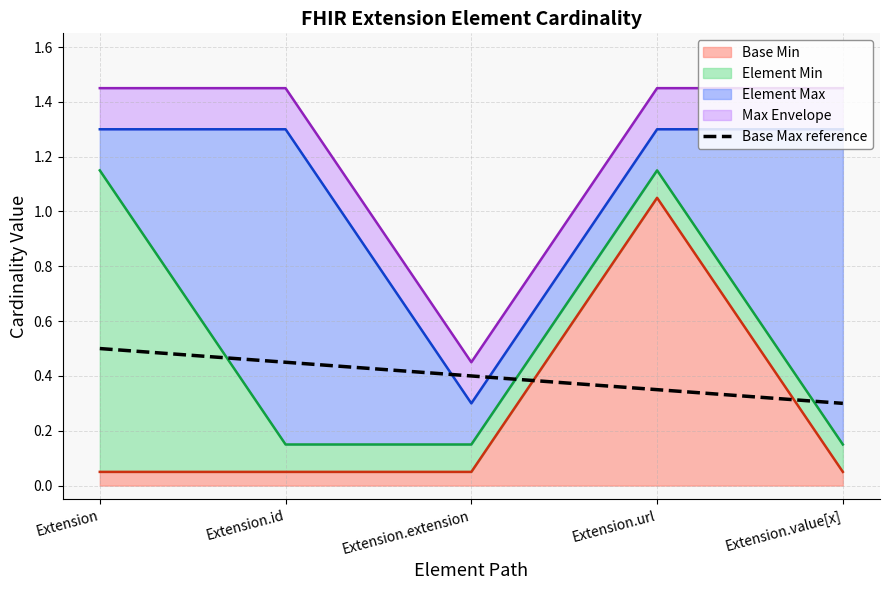

True or false: there are more than 0 points higher than both neighbors.

False